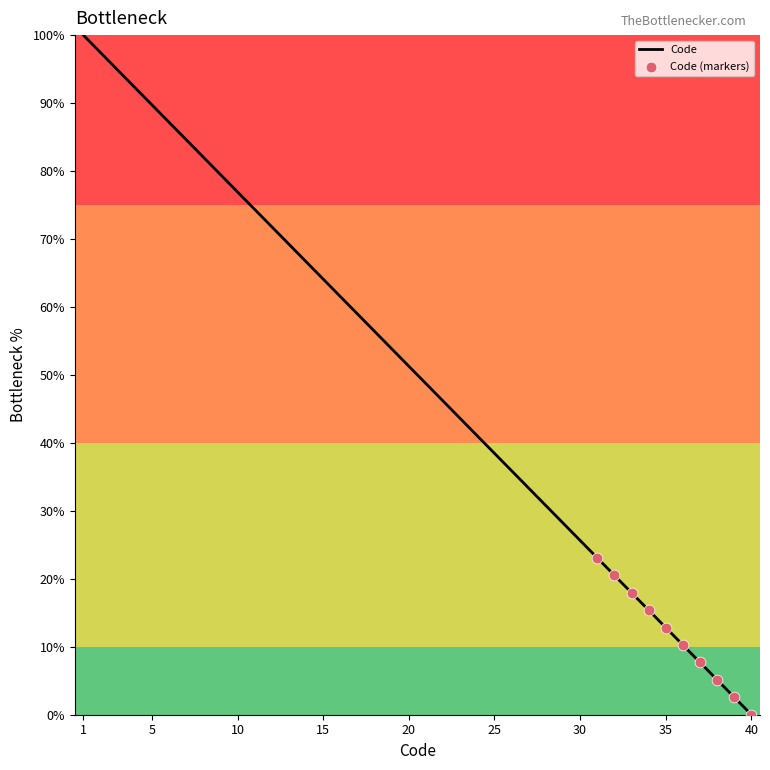

What is the maximum value shown in the chart?

100.0